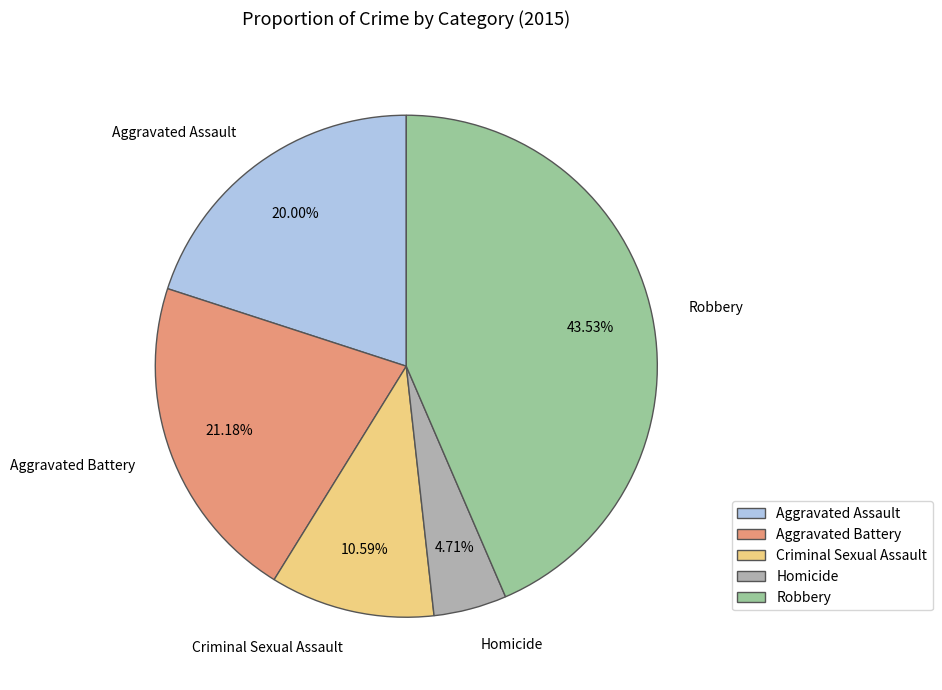

Does Aggravated Assault account for over 50% of the chart?

No